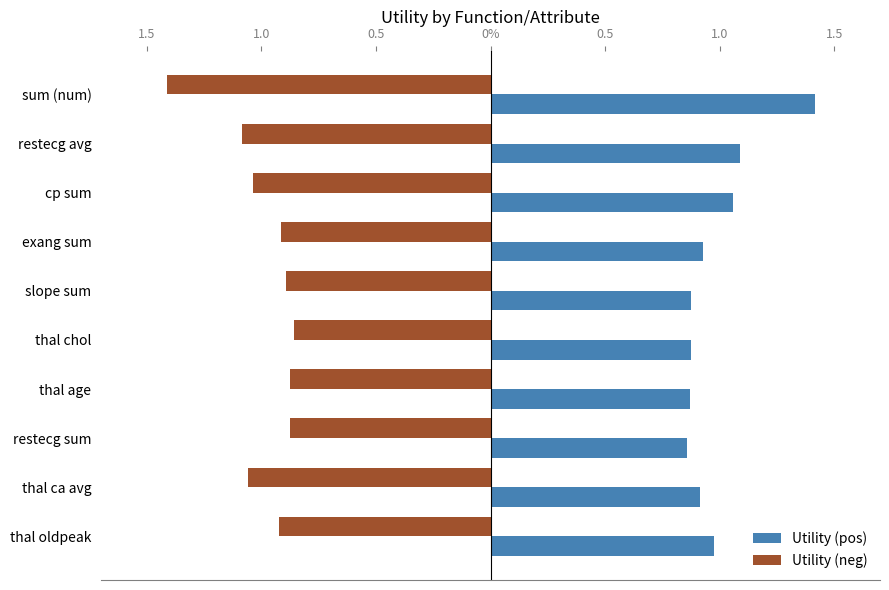

Reading left to right, list all the values displayed in this chart.

Utility (pos): 1.4	1.1	1.1	0.9	0.9	0.9	0.9	0.9	0.9	1.0
Utility (neg): -1.4	-1.1	-1.0	-0.9	-0.9	-0.9	-0.9	-0.9	-1.1	-0.9